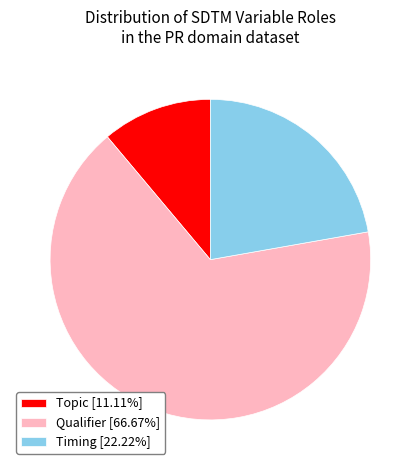

Is the sum of Topic [11.11%] and Qualifier [66.67%] greater than half?

Yes